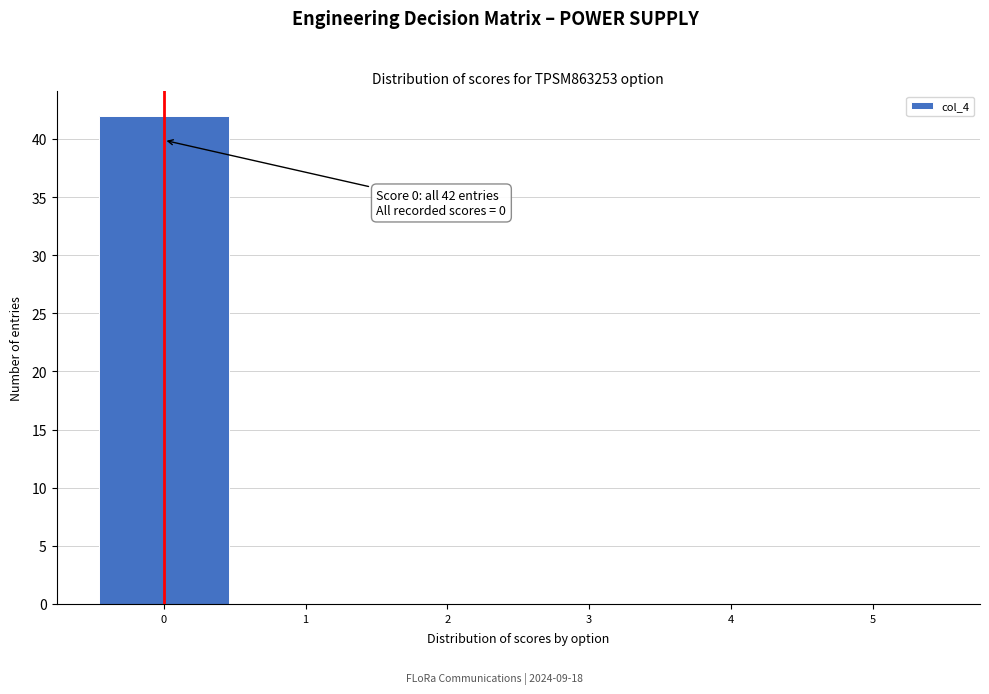

Which range on the x-axis has the tallest bar?

-0.5 to 0.5